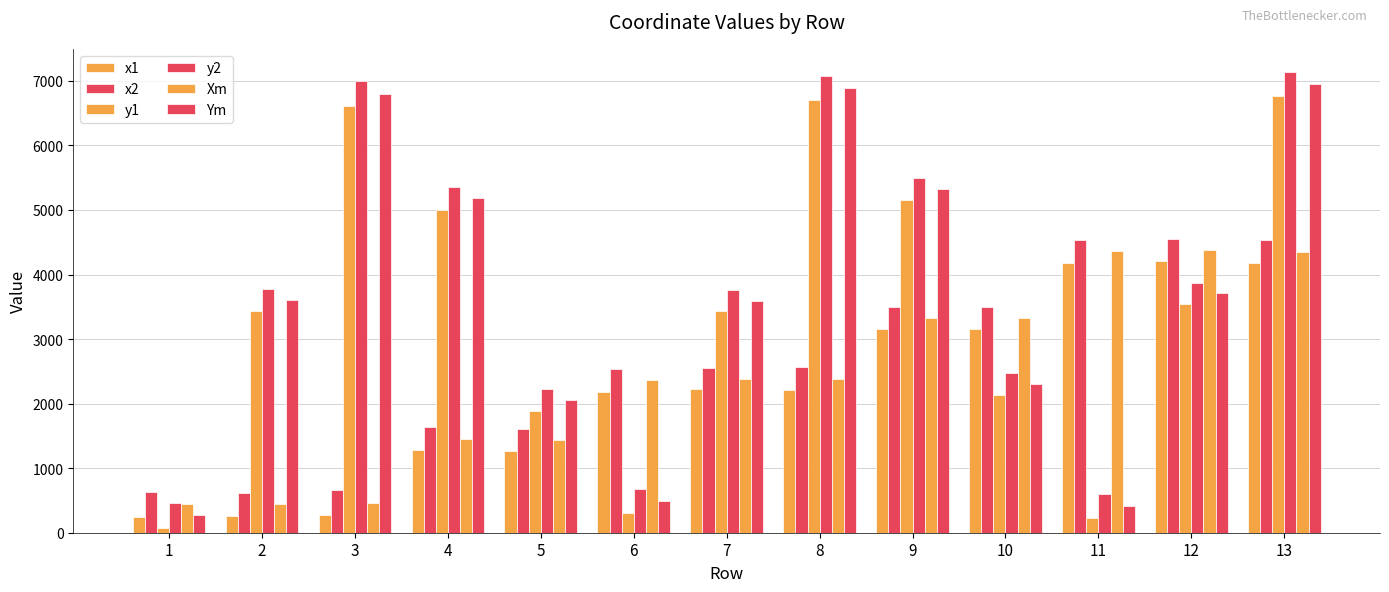

Reading right to left, what are all the values shown in this chart?

x1: 4172	4205	4178	3162	3158	2204	2222	2187	1260	1286	270	259	250
x2: 4539	4547	4541	3495	3494	2563	2548	2542	1607	1632	655	623	634
y1: 6758	3548	233	2140	5156	6697	3430	308	1884	5006	6605	3432	76
y2: 7139	3876	607	2475	5499	7082	3754	684	2232	5354	7000	3778	467
Xm: 4355	4376	4359	3328	3326	2383	2385	2364	1433	1459	462	441	442
Ym: 6948	3712	420	2307	5327	6889	3592	496	2058	5180	6802	3605	271